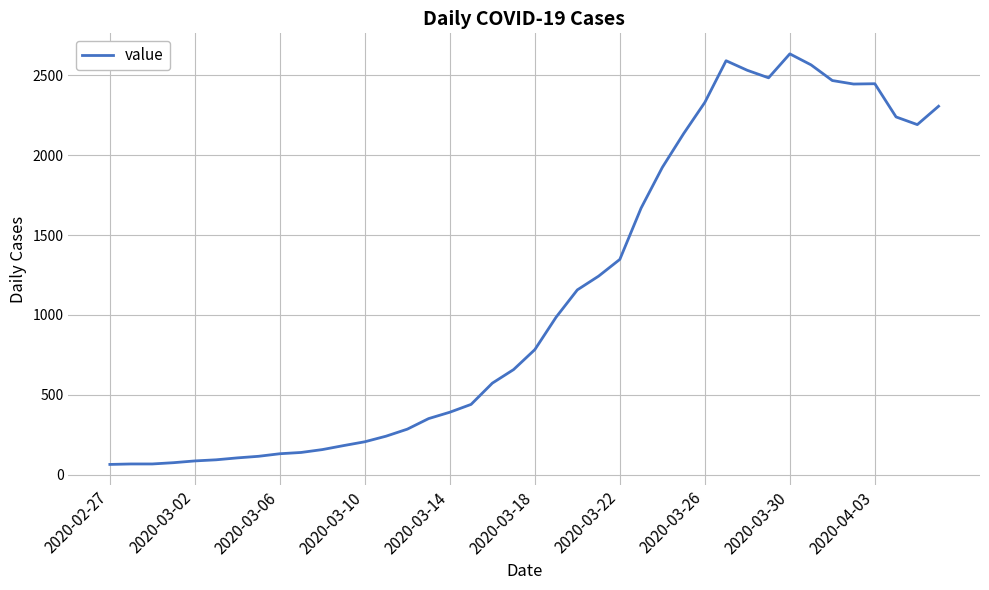

What is the maximum value shown in the chart?

2635